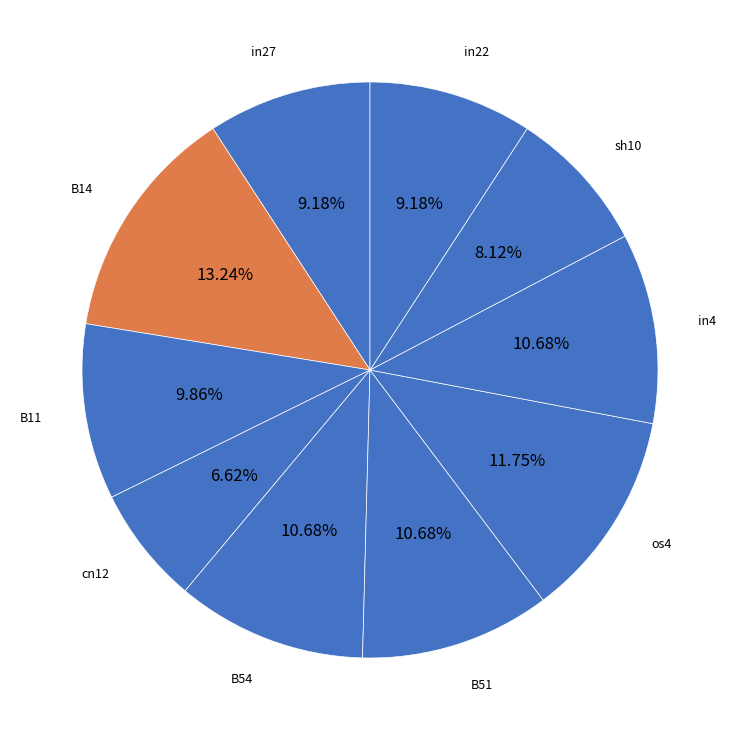

How many slices are in this pie chart?

10